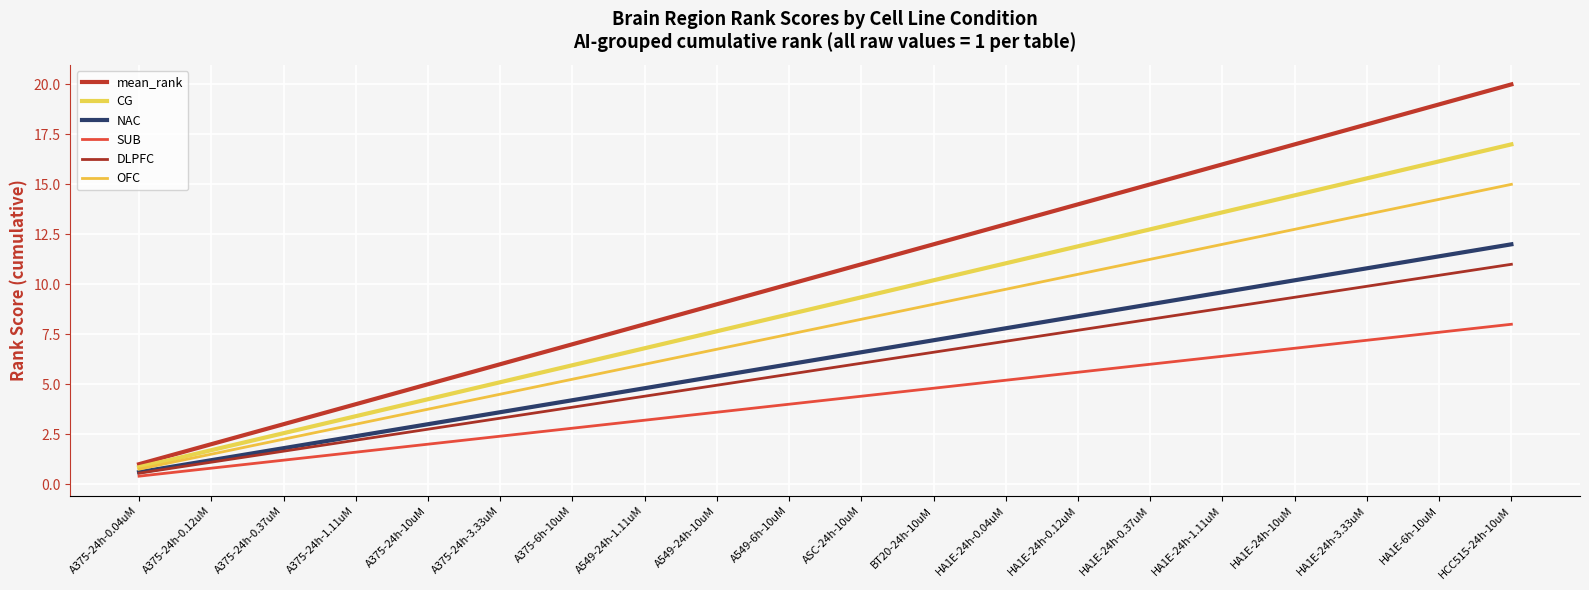

Rank the categories by OFC value from lowest to highest.

A375-24h-0.04uM, A375-24h-0.12uM, A375-24h-0.37uM, A375-24h-1.11uM, A375-24h-10uM, A375-24h-3.33uM, A375-6h-10uM, A549-24h-1.11uM, A549-24h-10uM, A549-6h-10uM, ASC-24h-10uM, BT20-24h-10uM, HA1E-24h-0.04uM, HA1E-24h-0.12uM, HA1E-24h-0.37uM, HA1E-24h-1.11uM, HA1E-24h-10uM, HA1E-24h-3.33uM, HA1E-6h-10uM, HCC515-24h-10uM